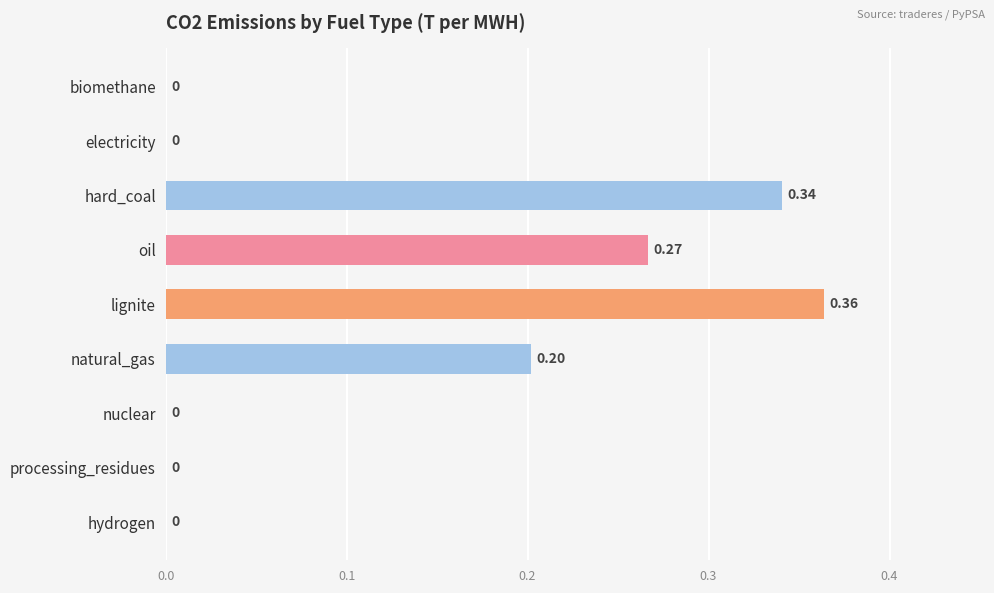

Which category has the highest value across all series?

lignite